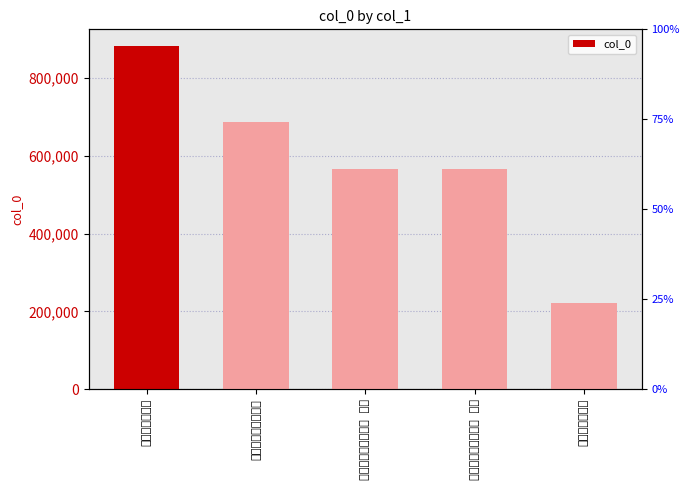

Approximately how many times larger is the value at 和戴龙山喜雨韵二首 其一 compared to 次何爱山喜雨韵?

2.6